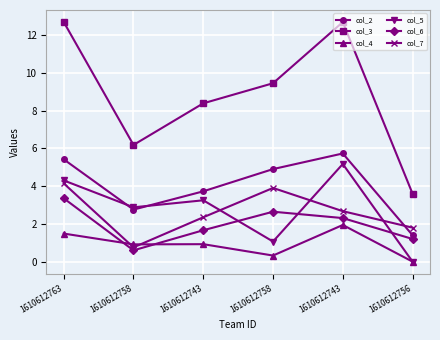

What is the approximate value of col_6 at 1610612763?

3.4